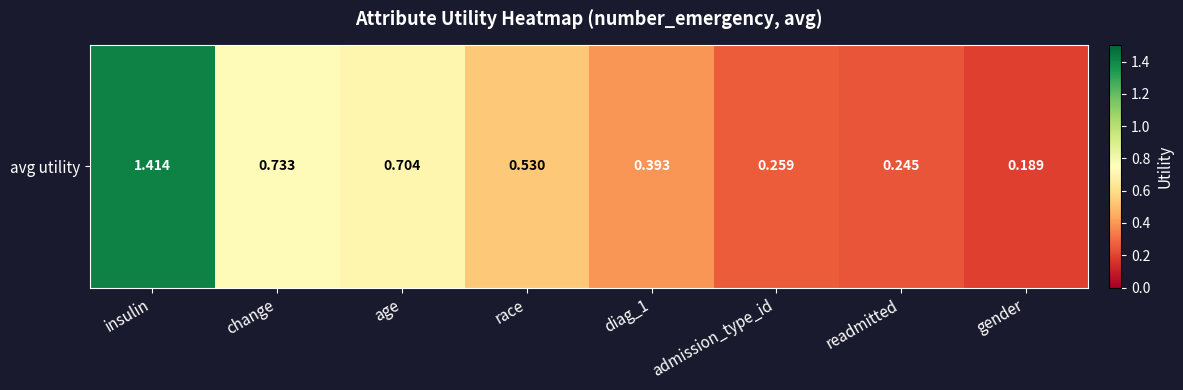

Reading left to right, transcribe all the data shown in this chart.

1.4	0.7	0.7	0.5	0.4	0.3	0.2	0.2